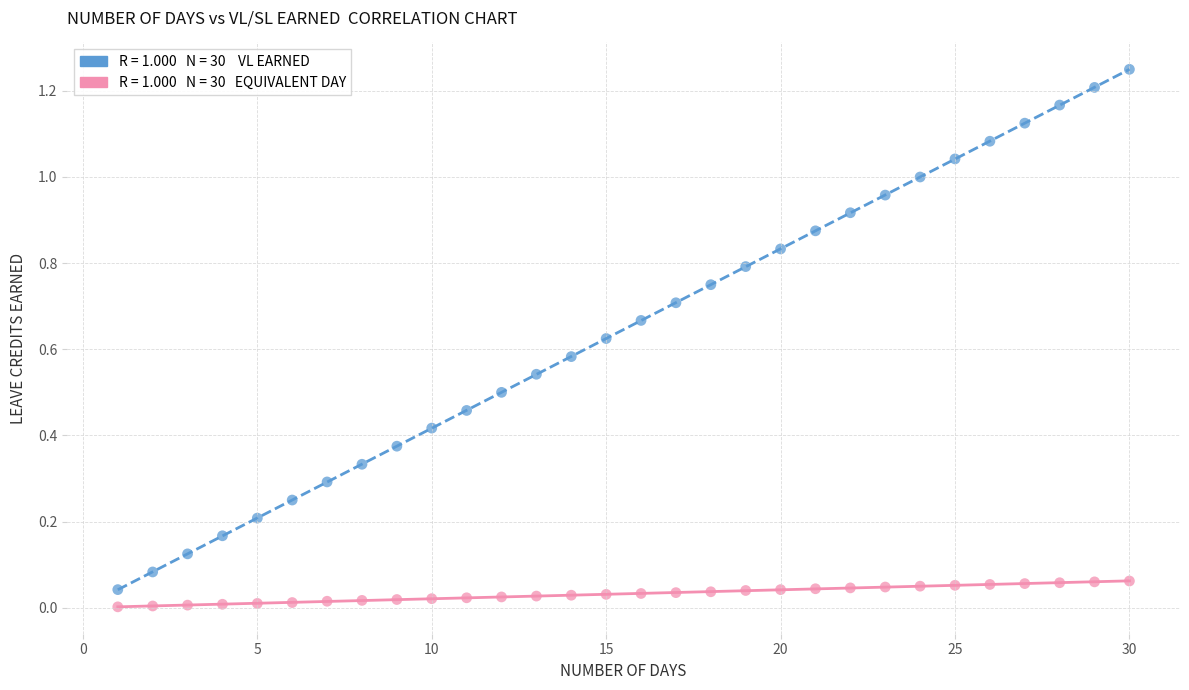

Across all data points, what is the range of X values (max minus min)?

29.0